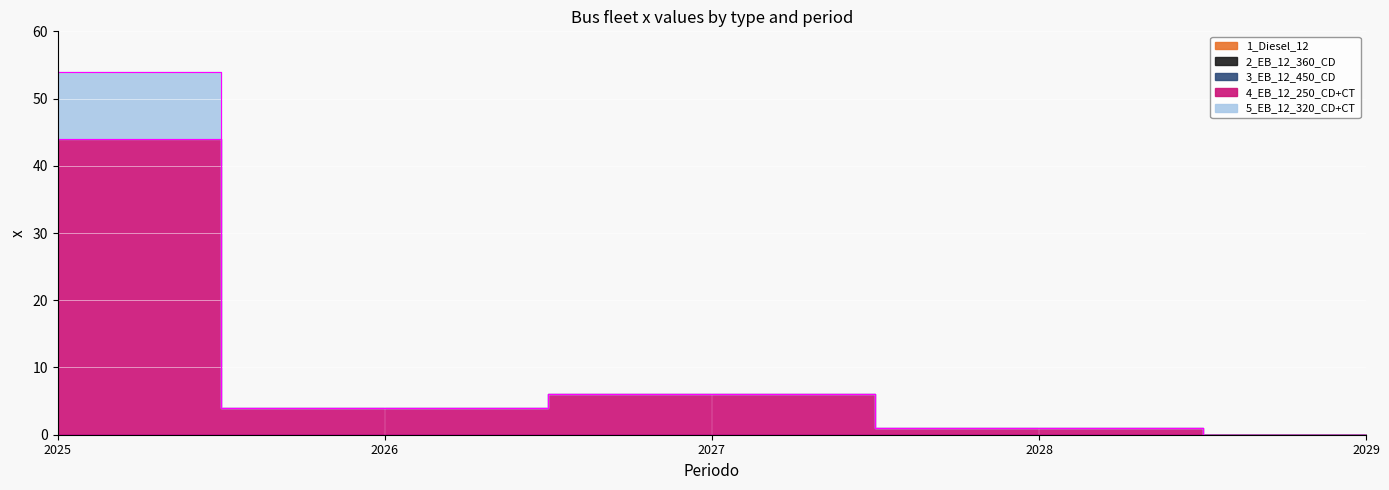

Reading left to right, list all the values displayed in this chart.

1_Diesel_12: 2025=0	2026=0	2027=0	2028=0	2029=0
2_EB_12_360_CD: 2025=0	2026=0	2027=0	2028=0	2029=0
3_EB_12_450_CD: 2025=0	2026=0	2027=0	2028=0	2029=0
4_EB_12_250_CD+CT: 2025=44	2026=4	2027=6	2028=1	2029=0
5_EB_12_320_CD+CT: 2025=10	2026=0	2027=0	2028=0	2029=0